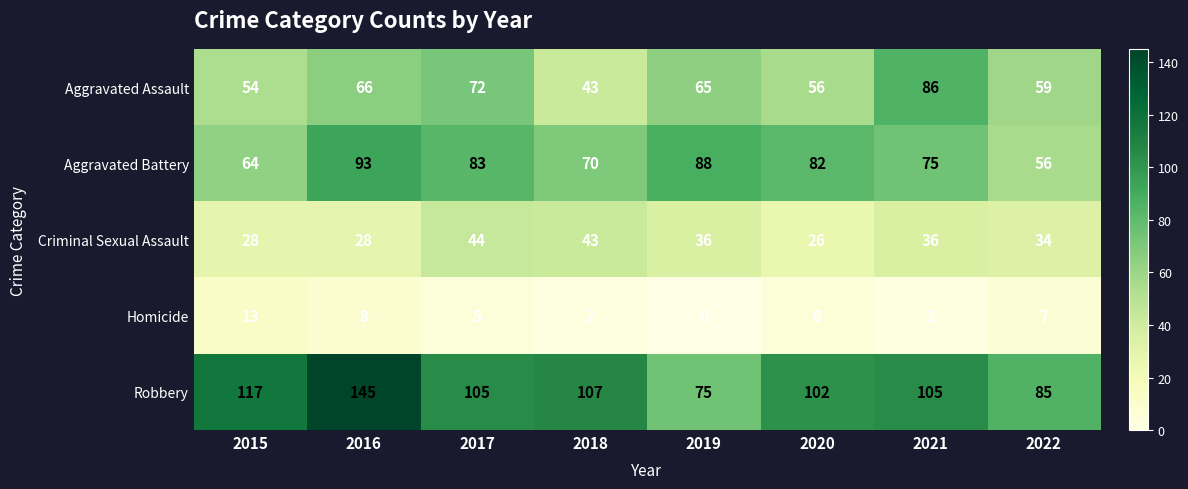

List the series in order of their peak value, highest first.

Robbery, Aggravated Battery, Aggravated Assault, Criminal Sexual Assault, Homicide